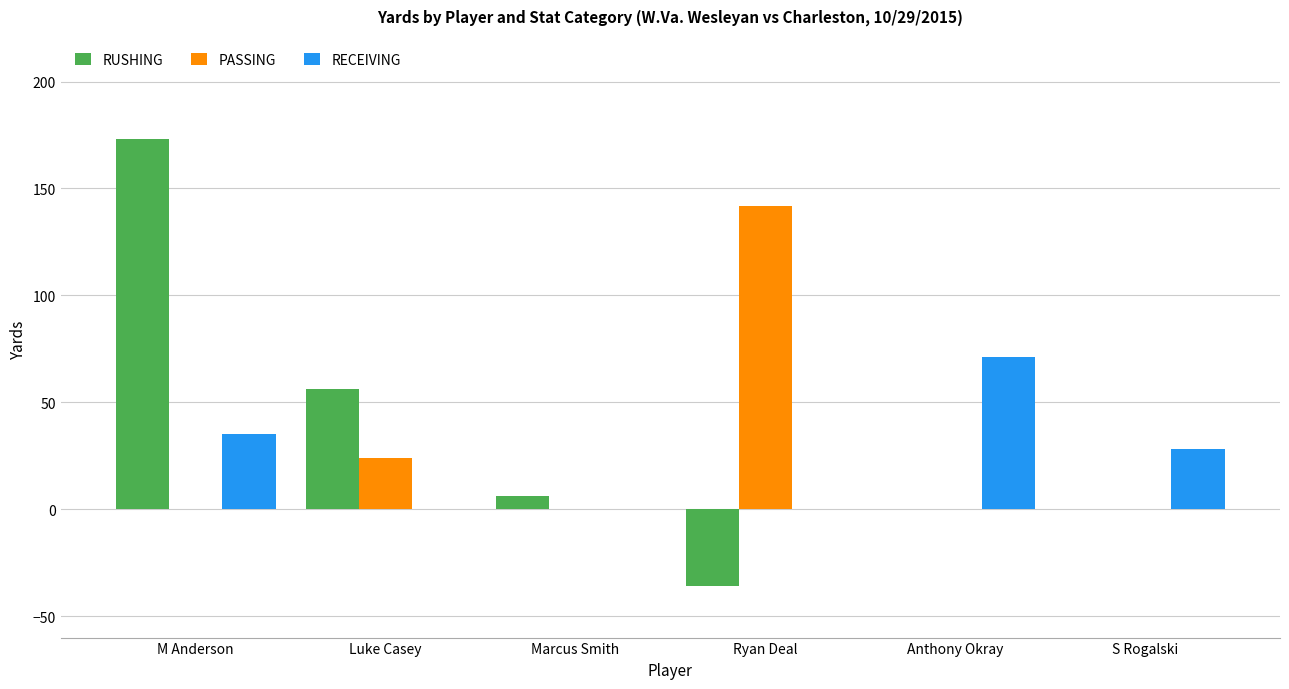

The value of PASSING at Anthony Okray is 0. True or false?

True